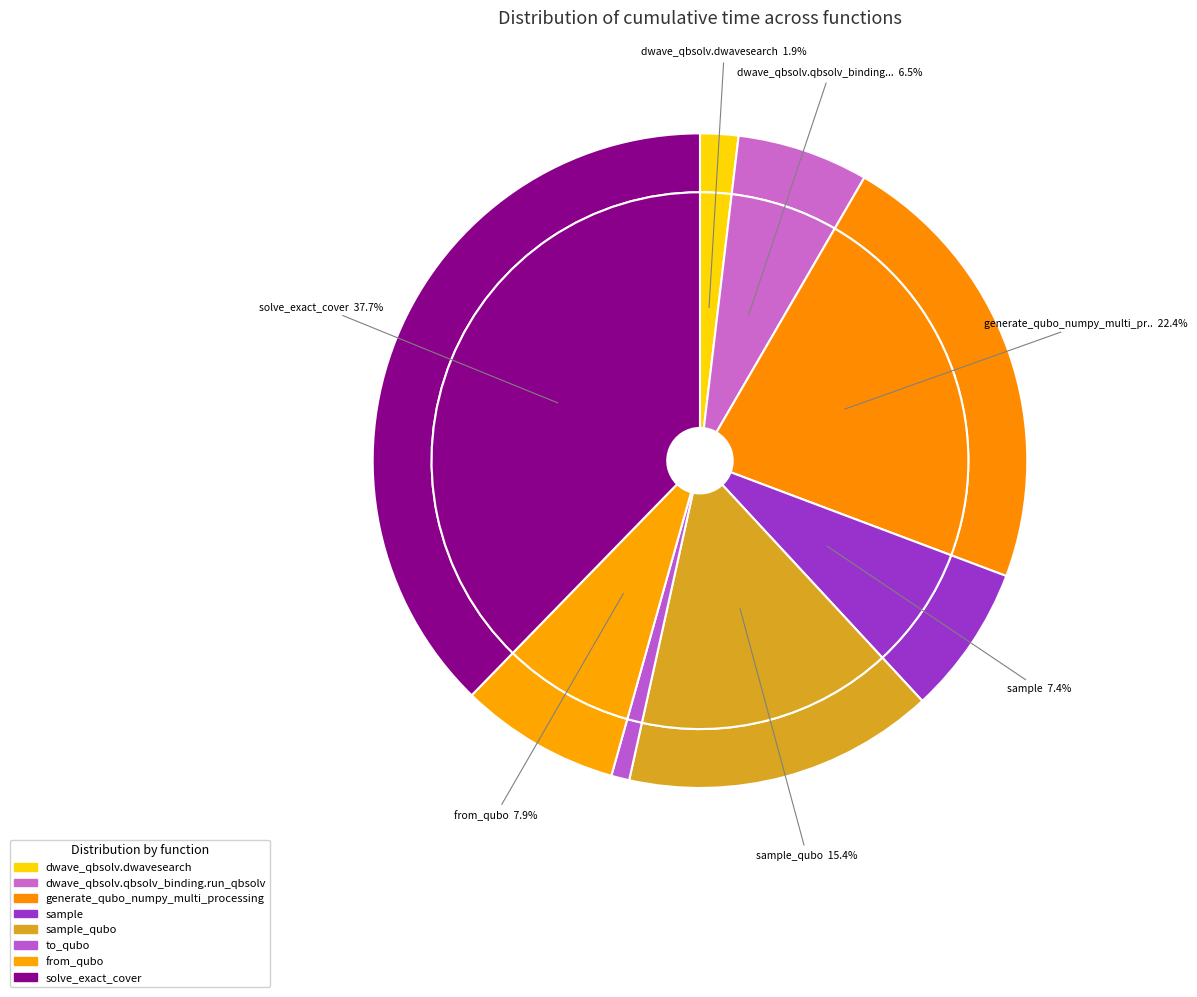

Do sample_qubo and sample together represent more than half of the pie?

No